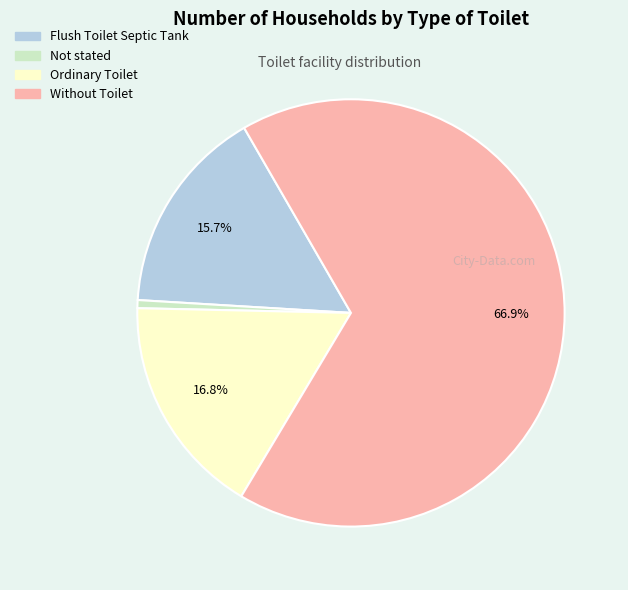

Rank the categories by value from highest to lowest.

Without Toilet, Ordinary Toilet, Flush Toilet Septic Tank, Not stated